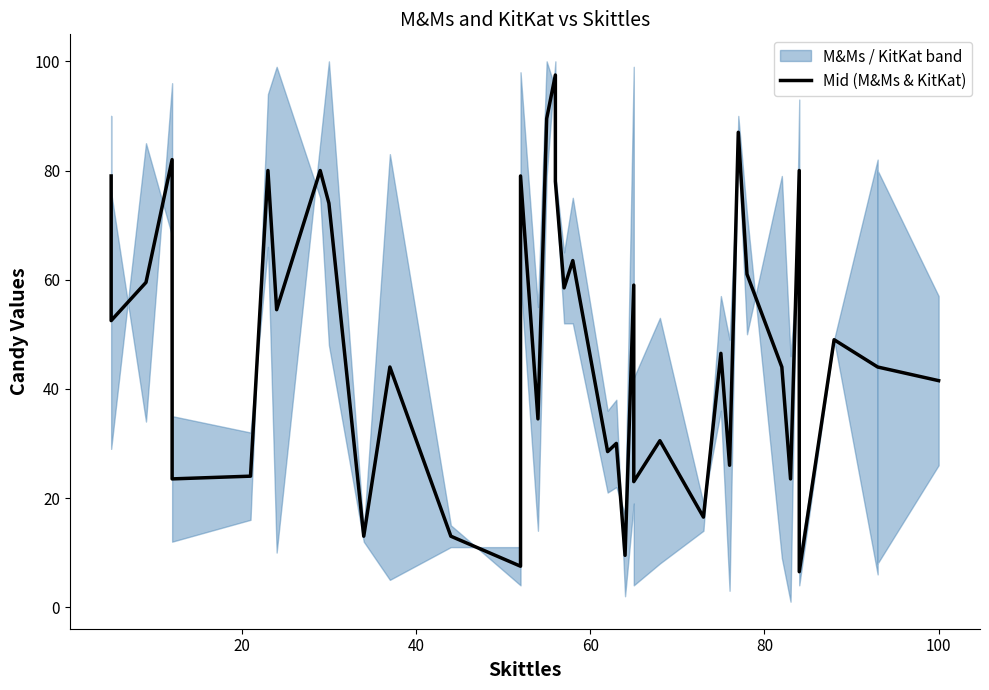

Reading left to right, extract all data points from this chart.

79.0	52.5	59.5	82.0	23.5	24.0	80.0	54.5	80.0	74.0	13.0	44.0	13.0	7.5	79.0	34.5	89.5	97.5	78.0	58.5	63.5	28.5	30.0	9.5	59.0	23.0	30.5	16.5	46.5	26.0	87.0	61.0	44.0	23.5	80.0	6.5	49.0	44.0	44.0	41.5